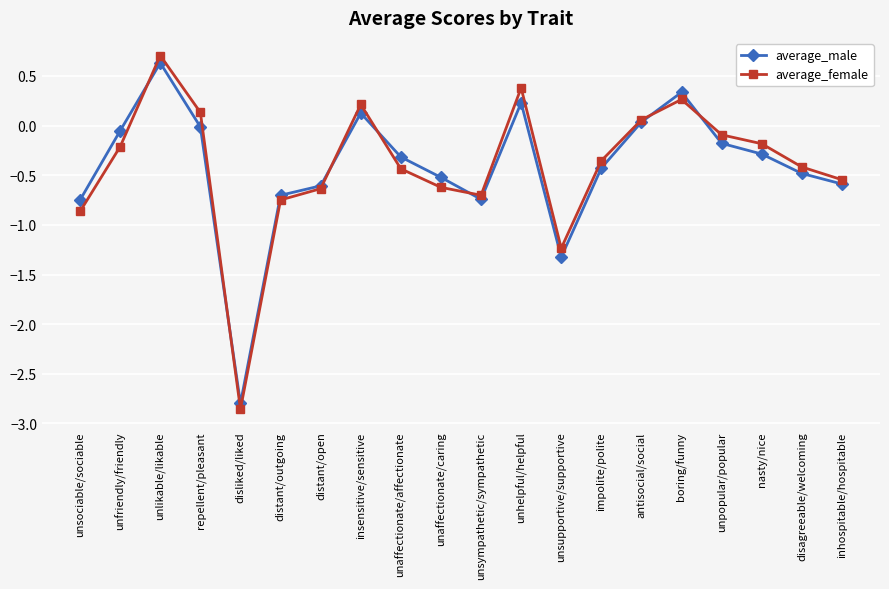

The average_female series shows -0.2 at unfriendly/friendly. True or false?

True